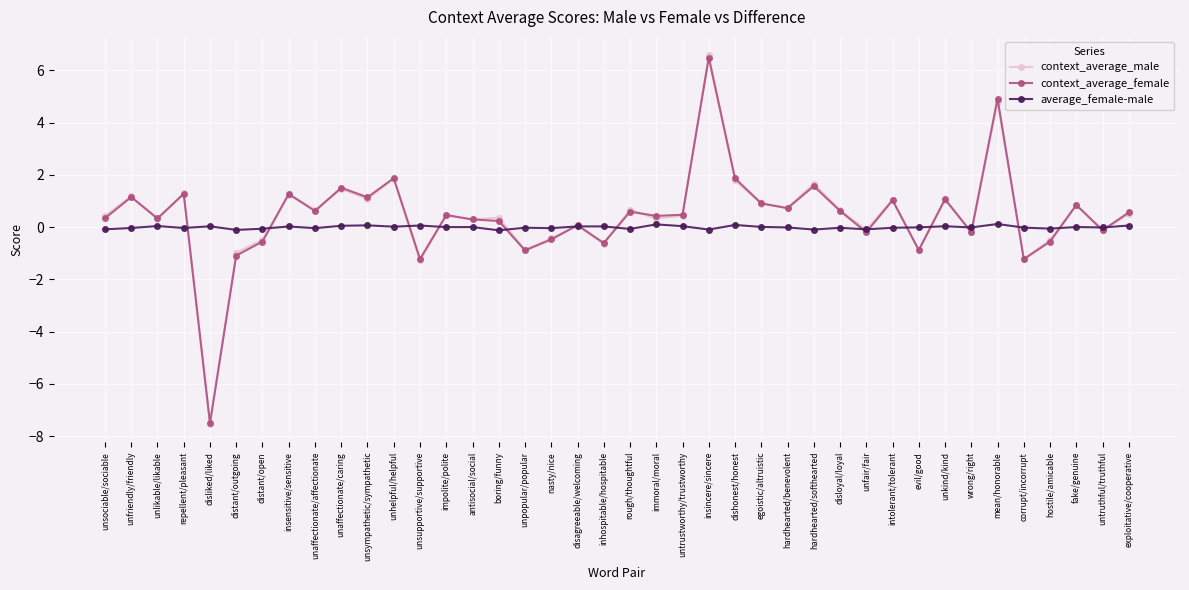

Between boring/funny and unkind/kind, which series saw the biggest shift?

context_average_female